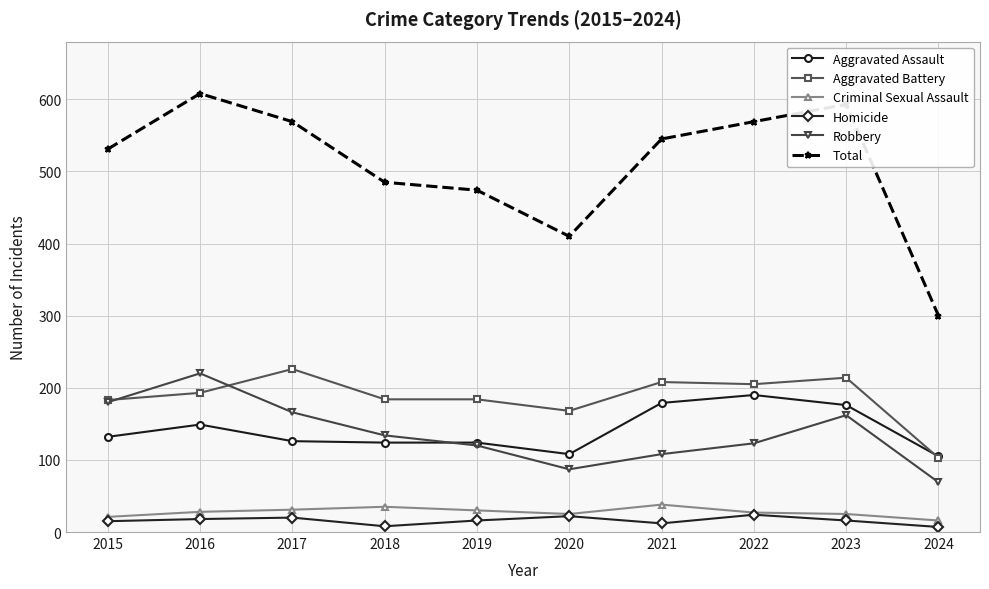

Which category has the highest value across all series?

2016